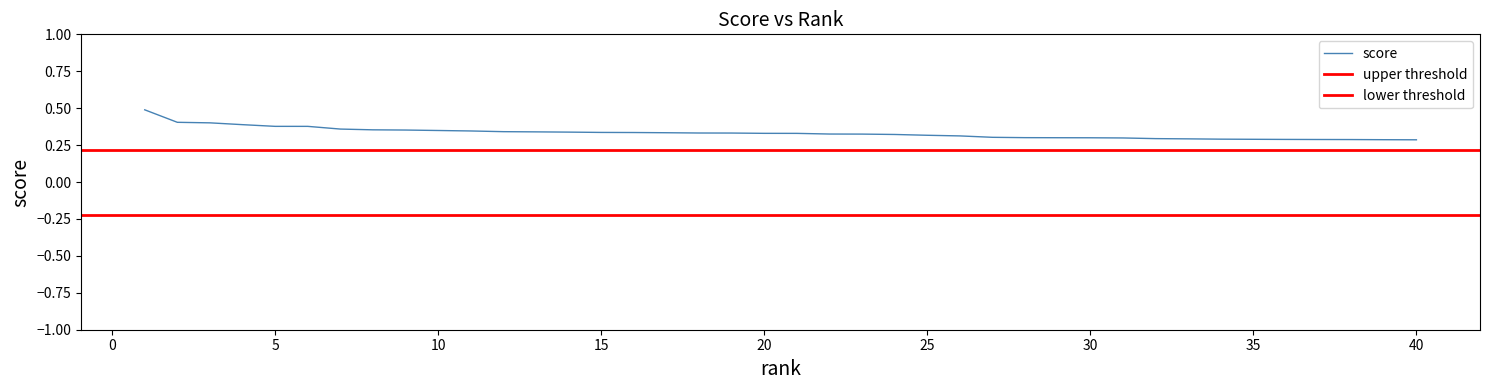

How many values are between 0 and 1?

40